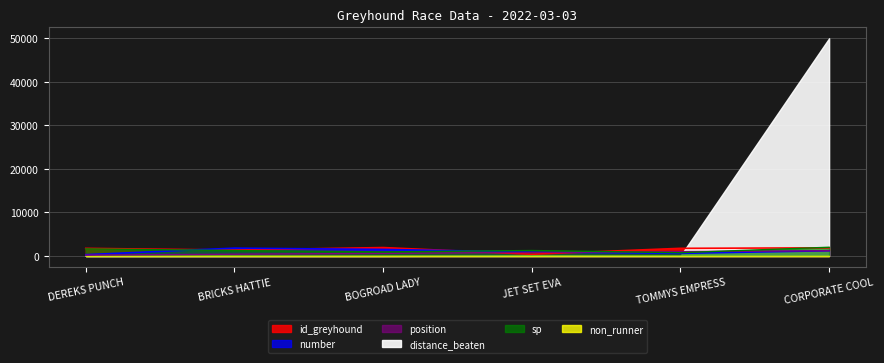

What is the value of the sp point at the 2nd from the left?

1250.0